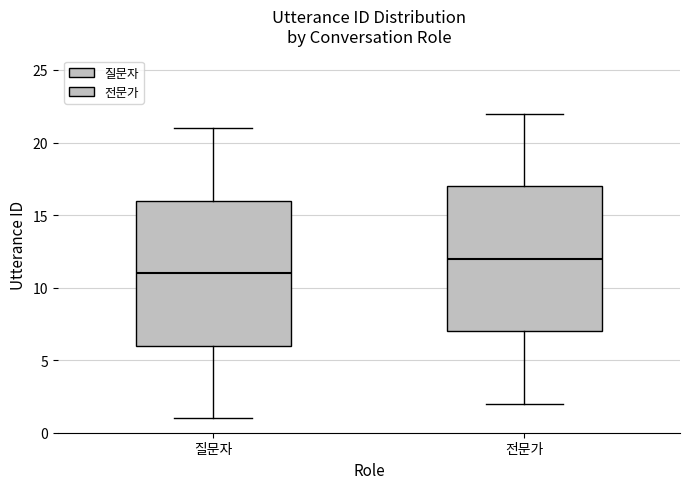

Reading left to right, read every box against the y-axis: the position of its median line, the range the box covers, and the ends of its whiskers. The values are not printed on the chart, so give them approximately, as read against the axis.

질문자: median 11, box 6 to 16, whiskers 1 to 21
전문가: median 12, box 7 to 17, whiskers 2 to 22